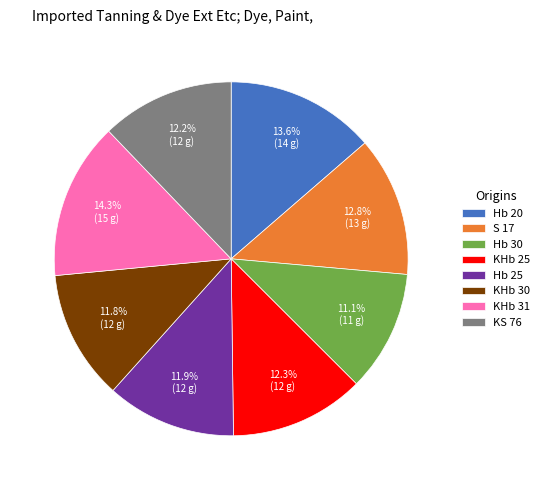

Which category has the smallest portion of the pie?

Hb 30